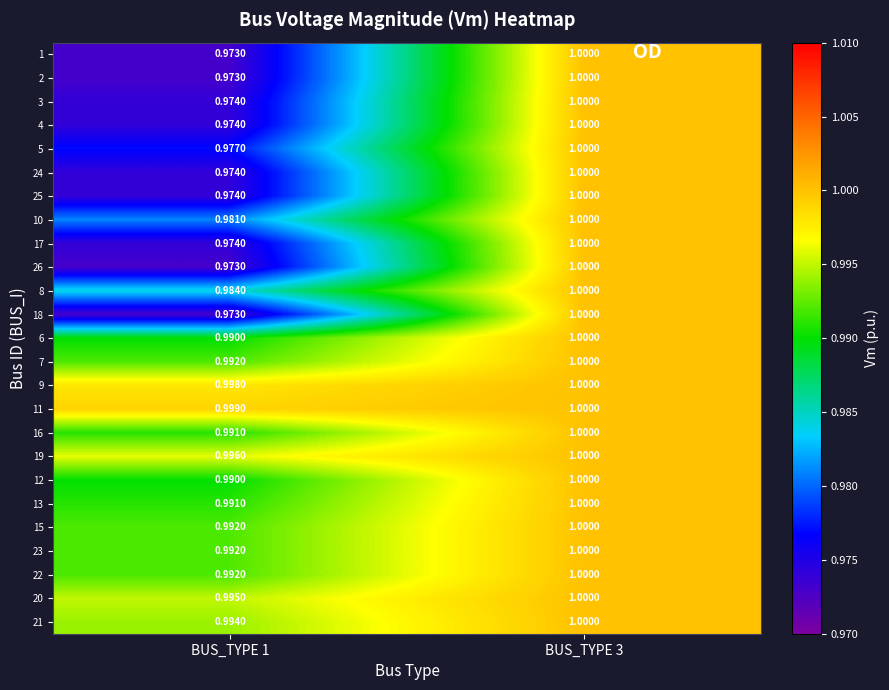

Is the value of 2 at BUS_TYPE 1 greater than the value of 24 at BUS_TYPE 1?

No